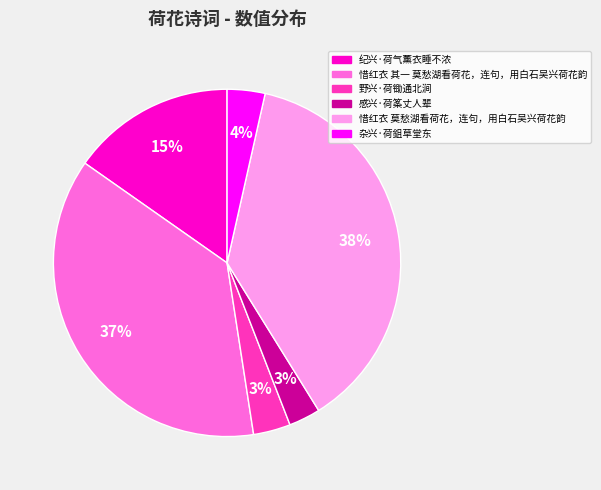

What percentage is the 感兴·荷筿丈人辈 slice, to the nearest percent?

3%